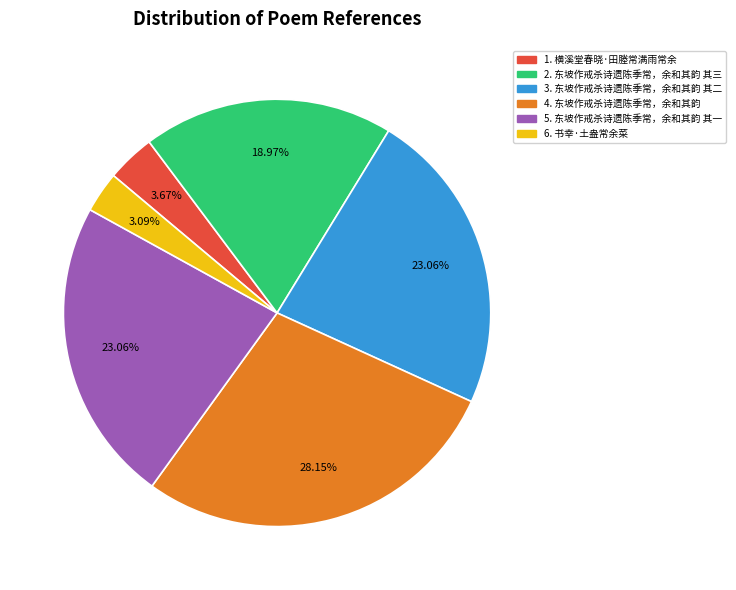

Between 5. 东坡作戒杀诗遗陈季常，余和其韵 其一 and 6. 书幸·土盎常余菜, which is larger?

5. 东坡作戒杀诗遗陈季常，余和其韵 其一